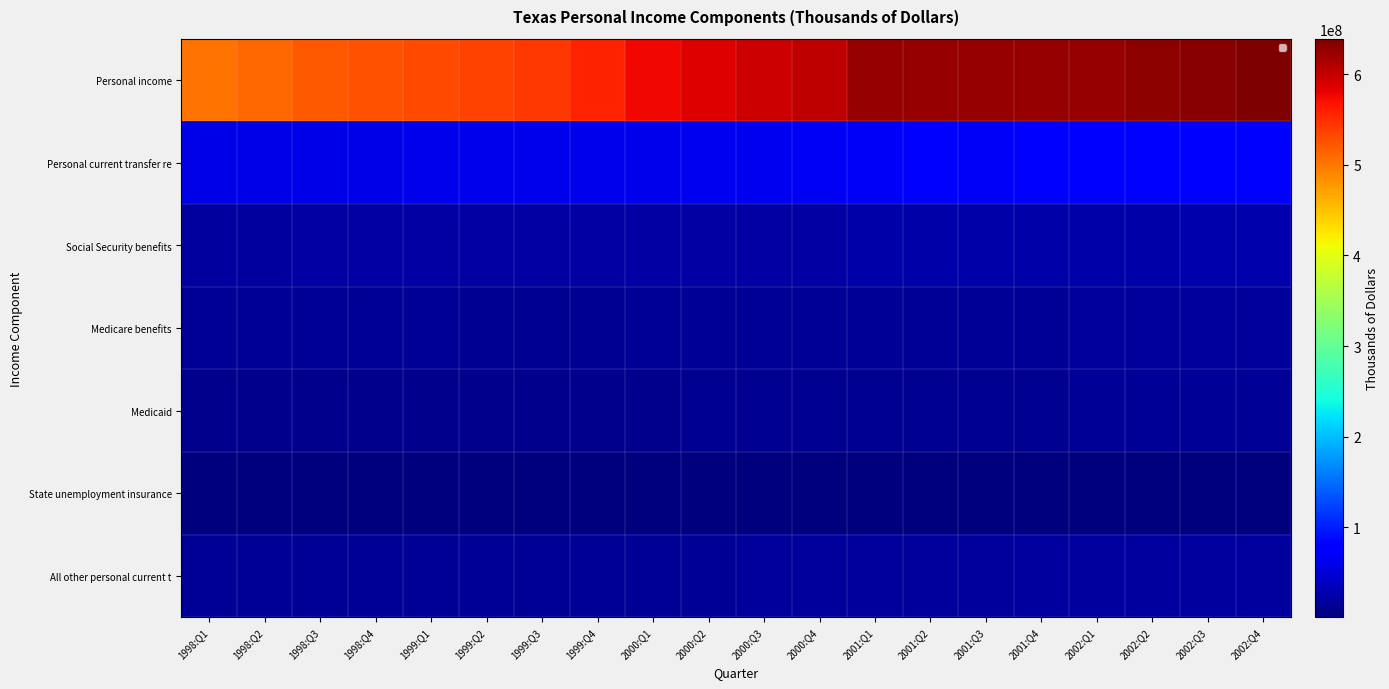

What is the total value across all series at 2000:Q2?

714110344